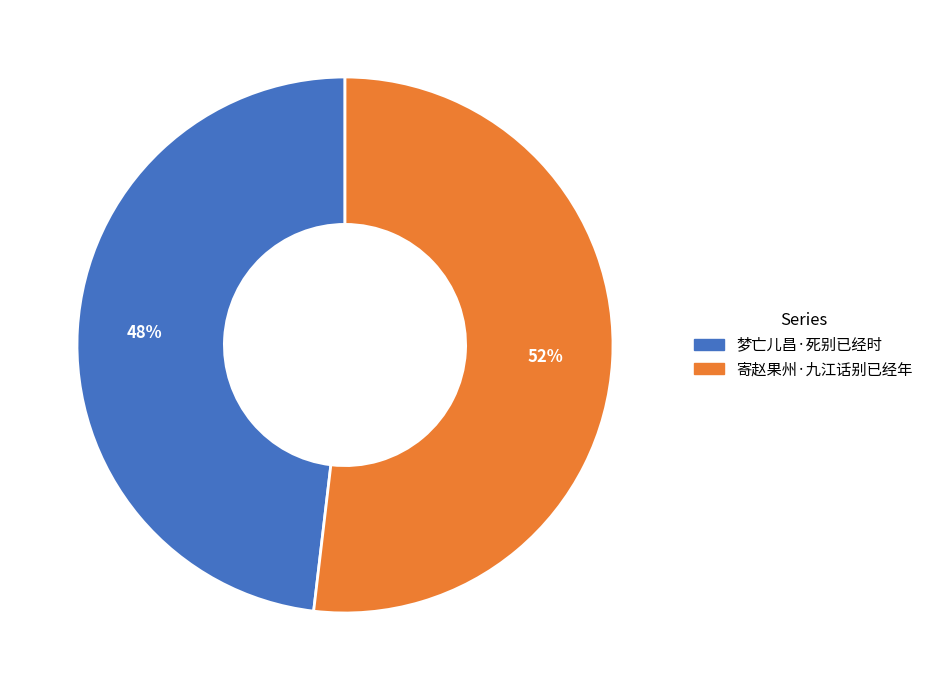

Is 梦亡儿昌·死别已经时 the majority of the pie?

No